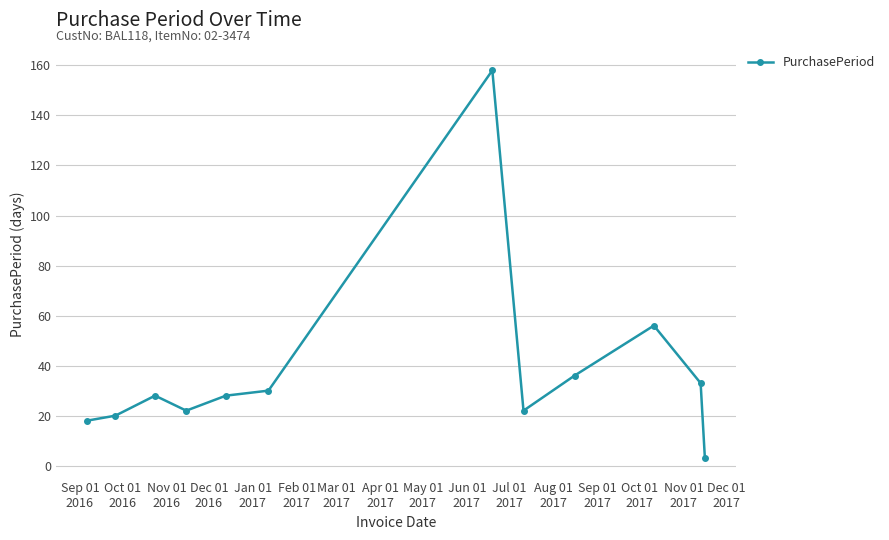

What is the value of the 5th point from the left?

28